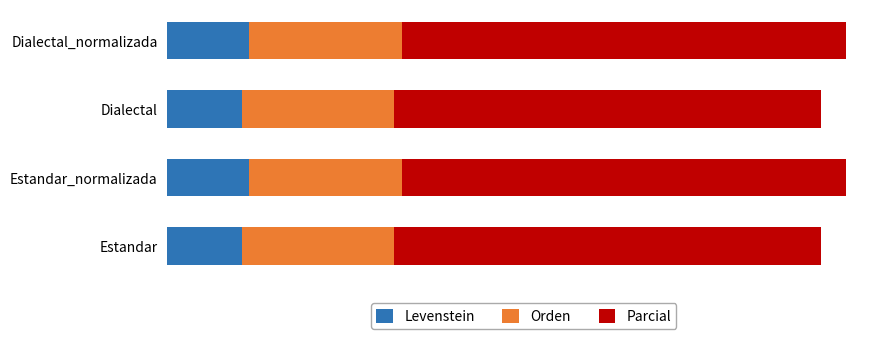

What are all the series names shown in the legend?

Levenstein, Orden, Parcial